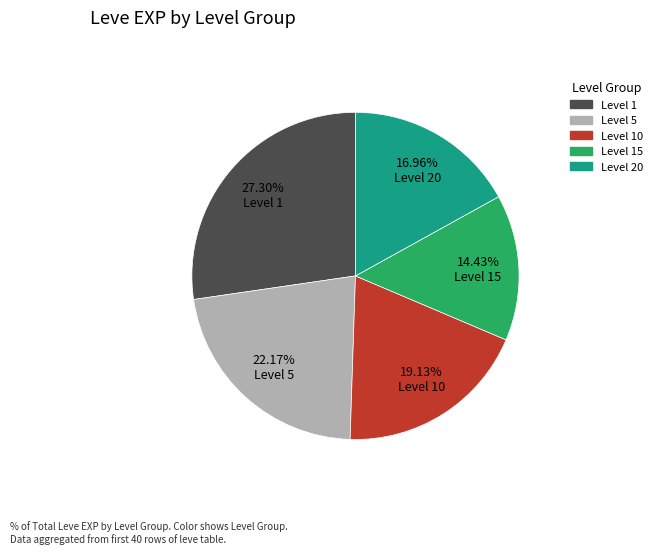

Which has a higher value, Level 1 or Level 10?

Level 1